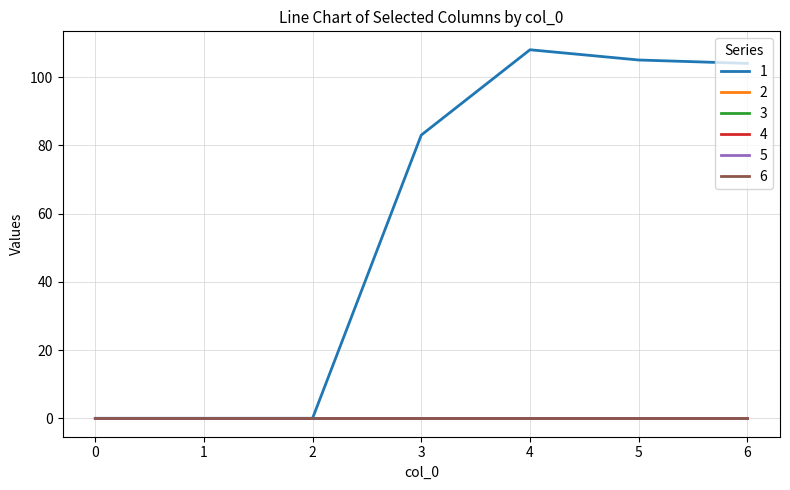

Is this an area chart (filled region under the line)?

No